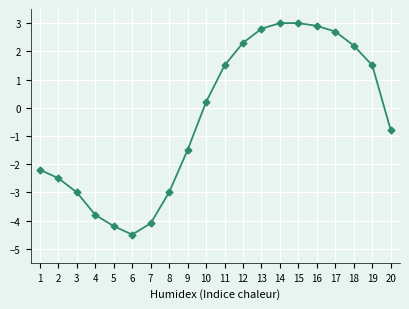

Is it true that the value at 18 is 1.1?

False